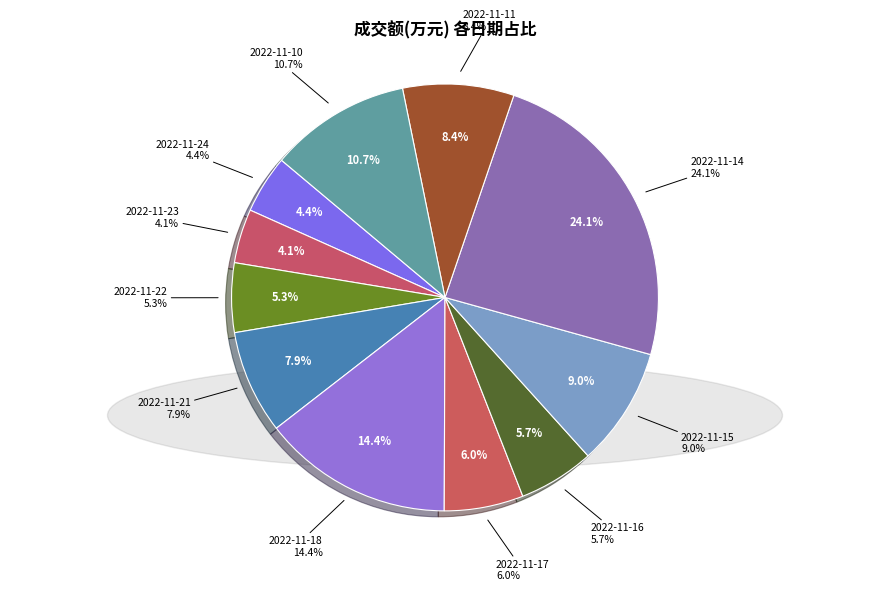

Count the number of slices in the pie.

11